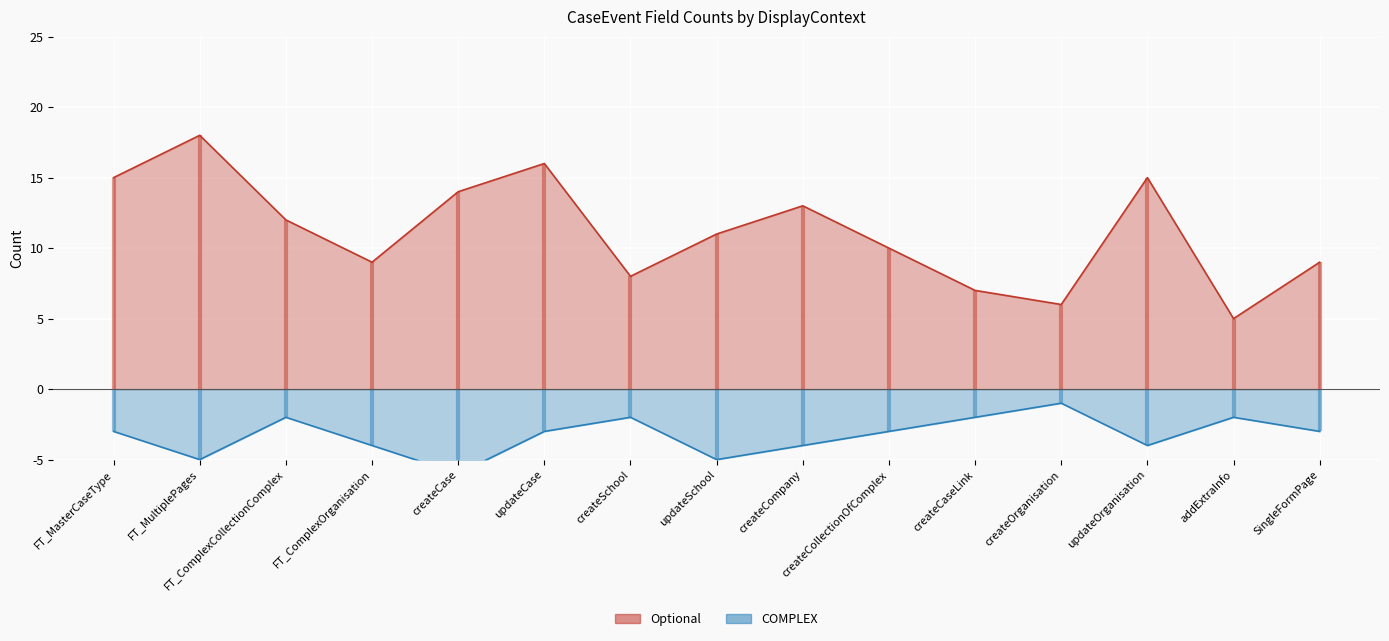

At which category does COMPLEX reach its first local peak?

FT_ComplexCollectionComplex